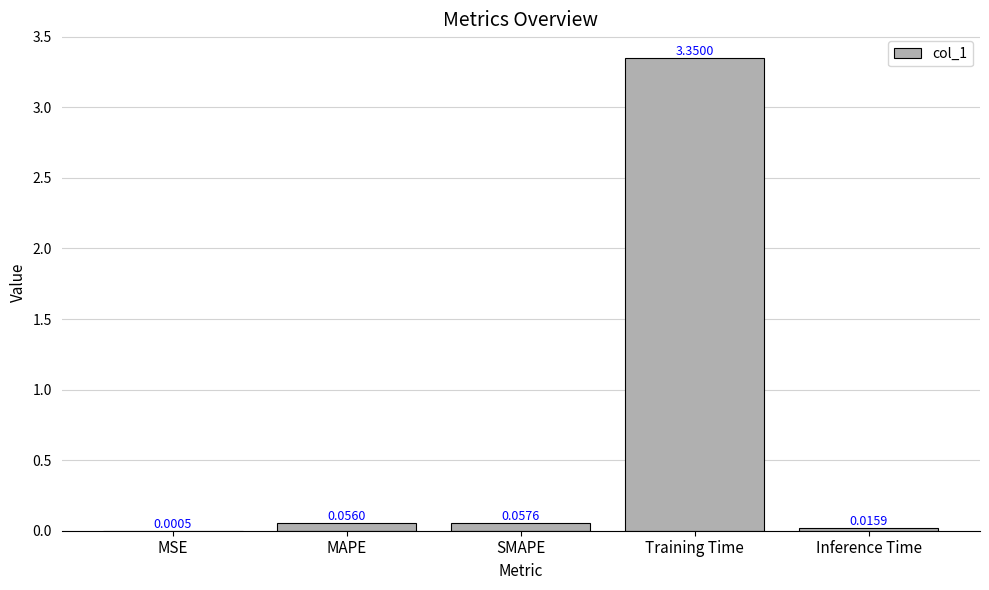

At which category does the chart reach its peak across all series?

Training Time